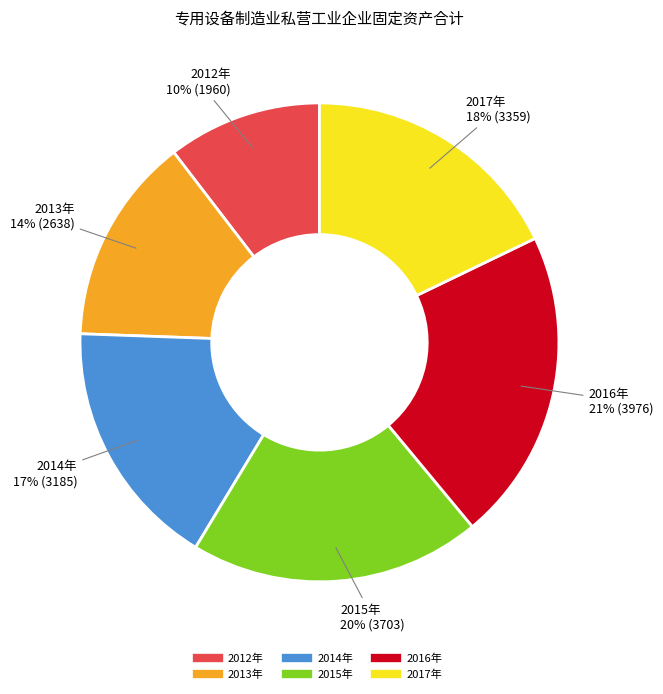

How many slices are in this pie chart?

6